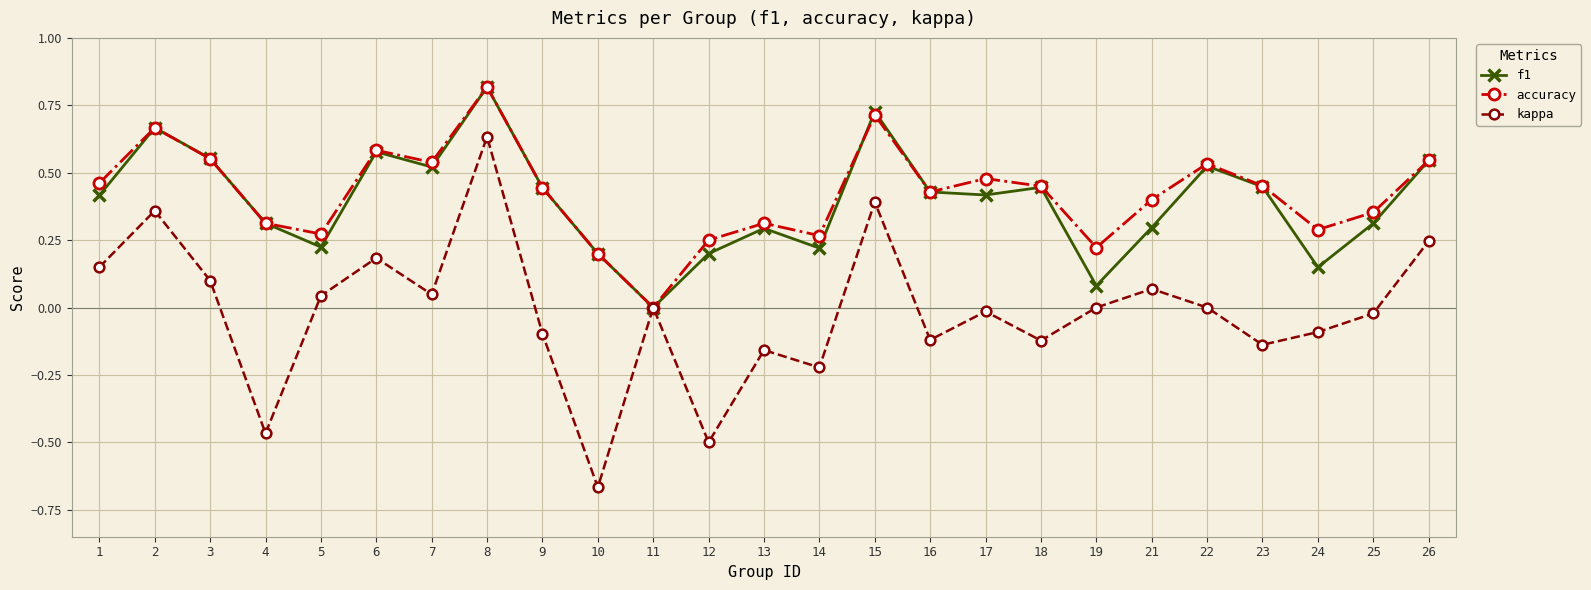

What are all the series names shown in the legend?

f1, accuracy, kappa